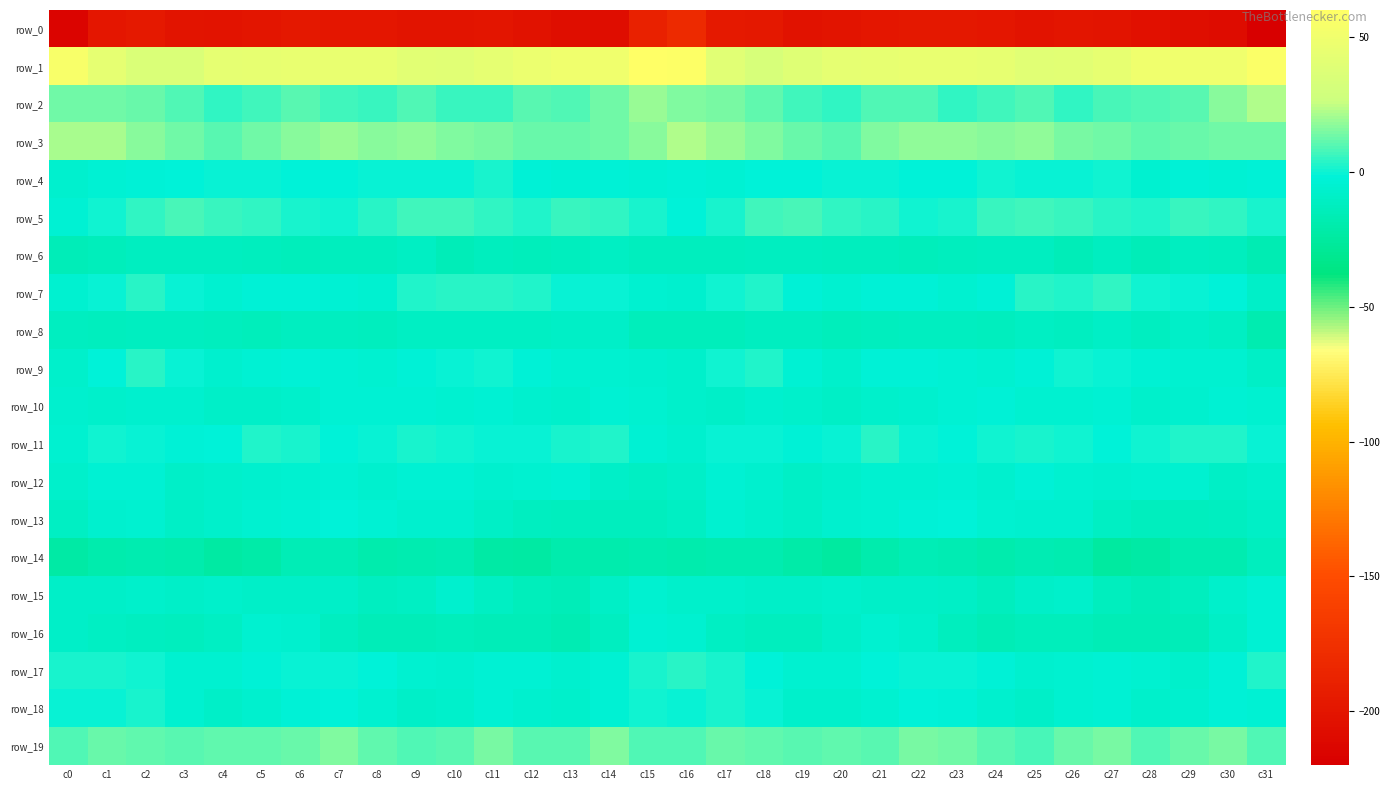

Rank the categories by row_1 value from highest to lowest.

c15, c16, c31, c0, c30, c29, c13, c14, c28, c12, c8, c23, c6, c7, c22, c27, c24, c21, c5, c20, c11, c4, c1, c9, c26, c17, c10, c25, c19, c3, c2, c18